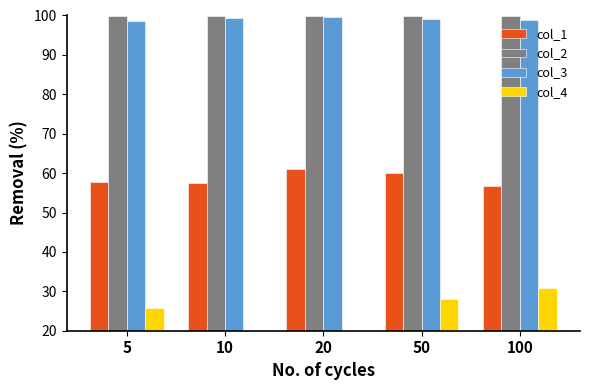

Is it true that col_2 equals 177.7 at 10?

False